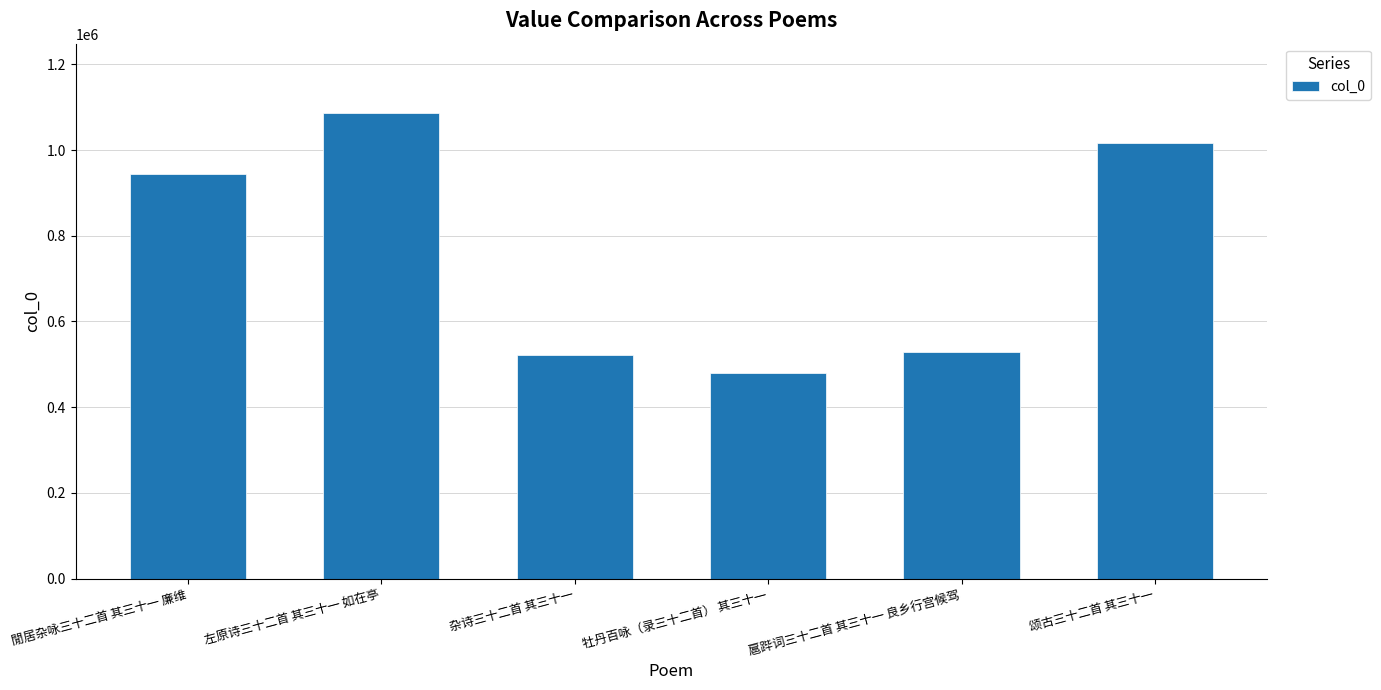

What is the difference between the maximum and minimum values?

604227